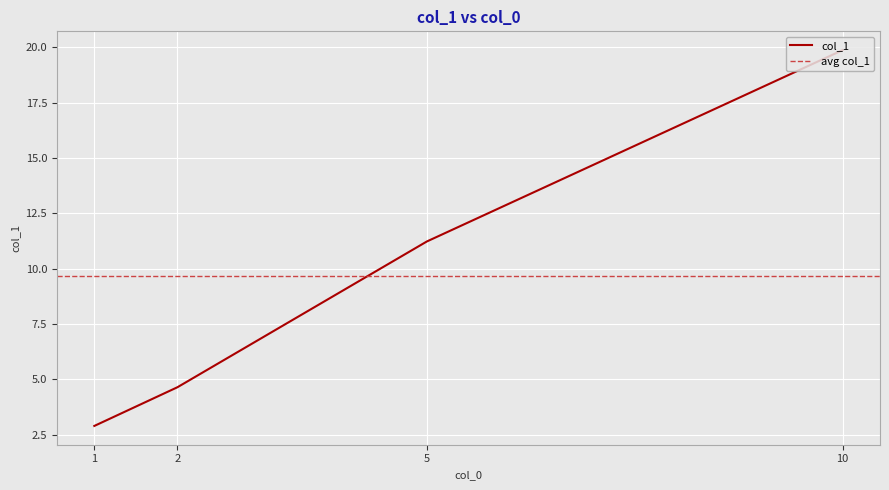

What is the sum of the values at 1 and 2?

7.5